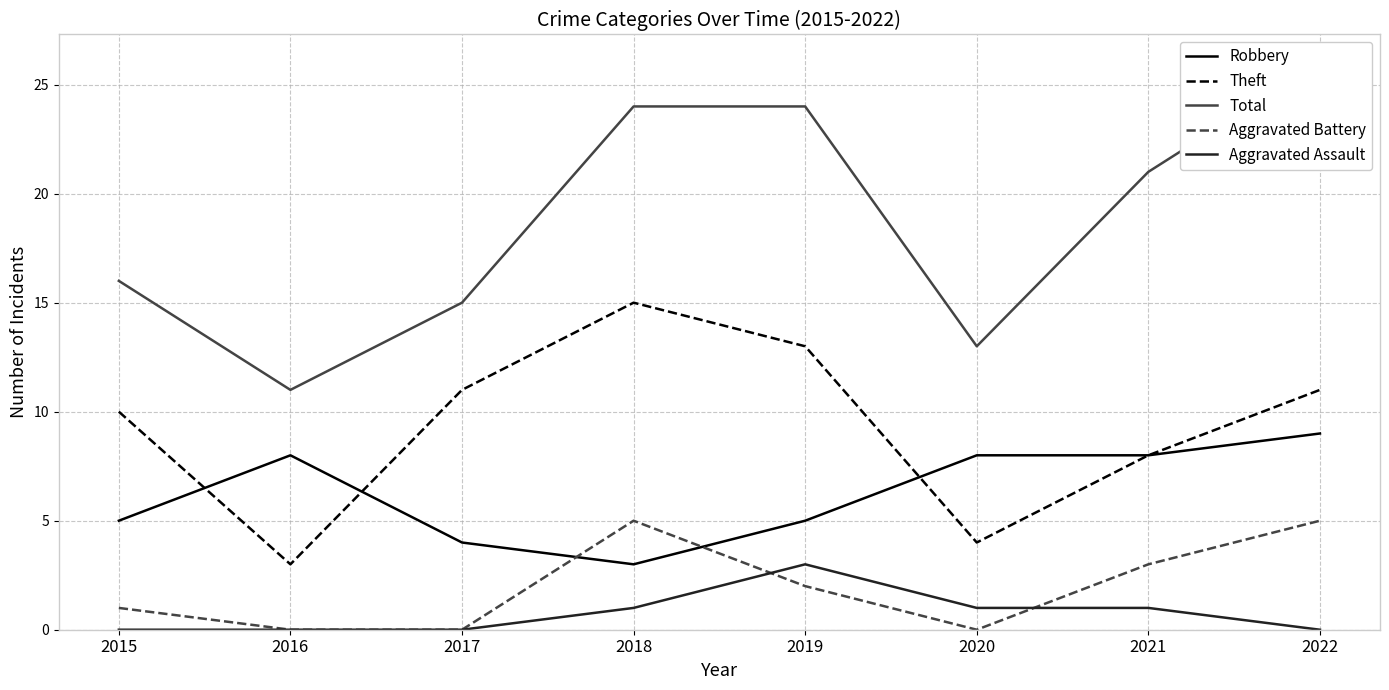

How many data points in Aggravated Battery are above 2?

3